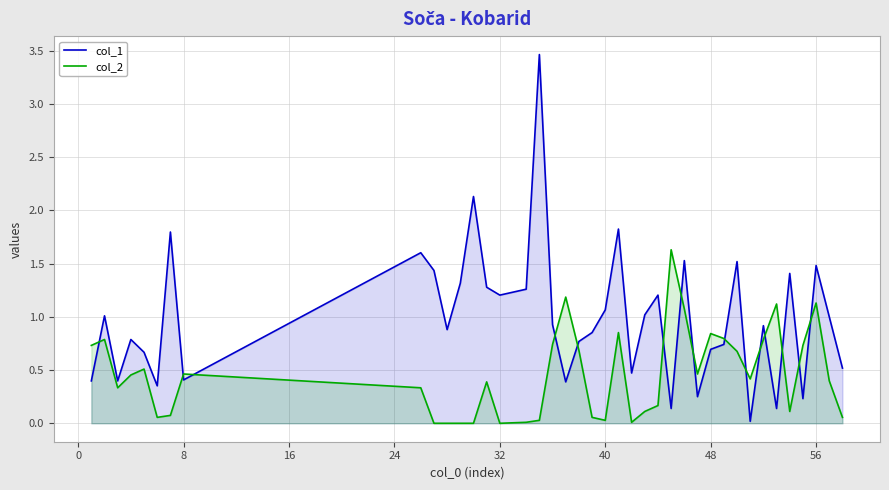

What is the average value of the col_2 series?

0.5